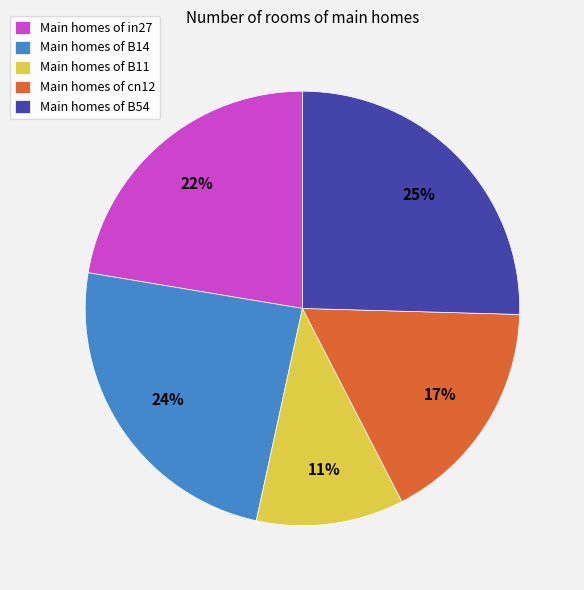

Is there a majority slice in this chart?

No